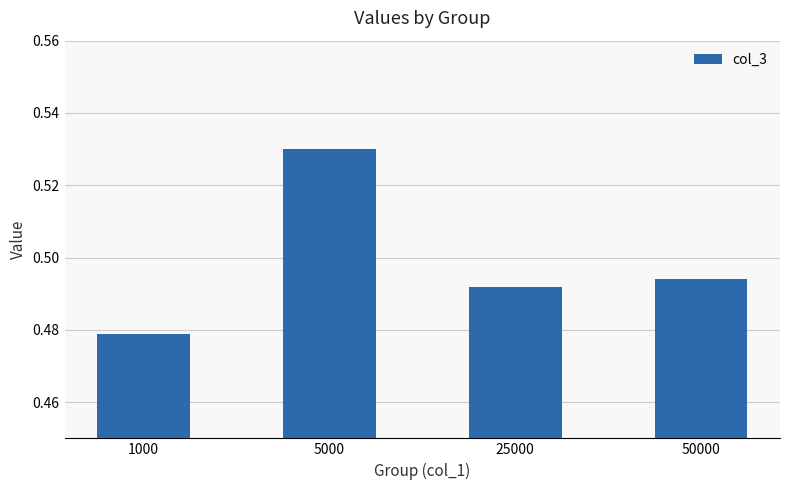

Between 50000 and 5000, which is larger?

5000